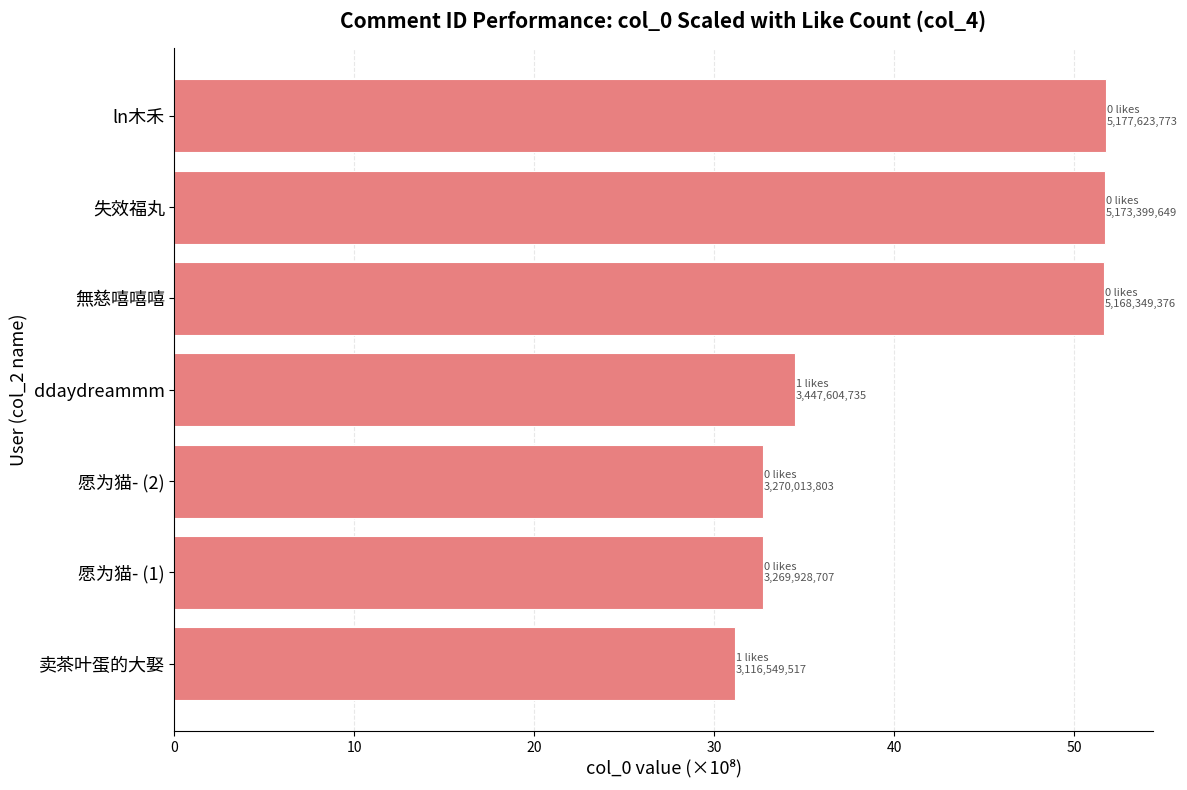

What is the greatest value displayed?

51.8